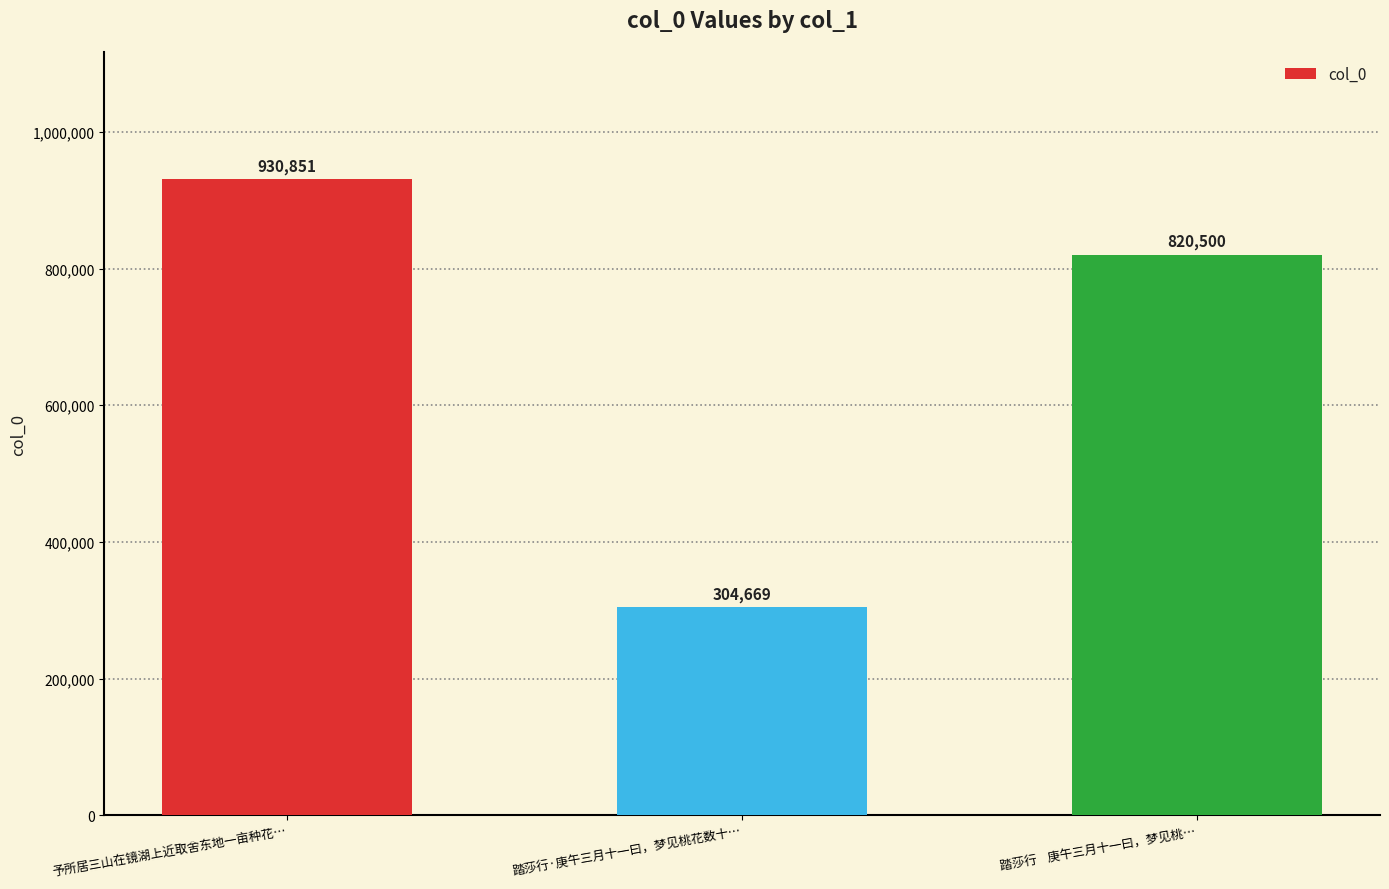

The value at 踏莎行    庚午三月十一曰，梦见桃… is 820500. True or false?

True